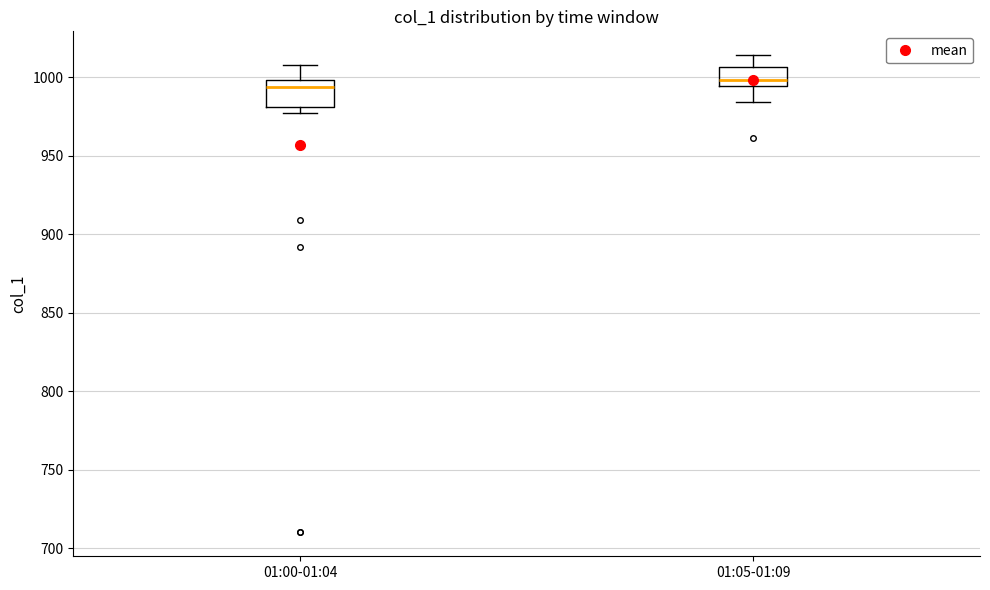

Where is the upper edge of the box for 01:00-01:04 on the y-axis? The values are not printed on the chart, so give them approximately, as read against the axis.

1000